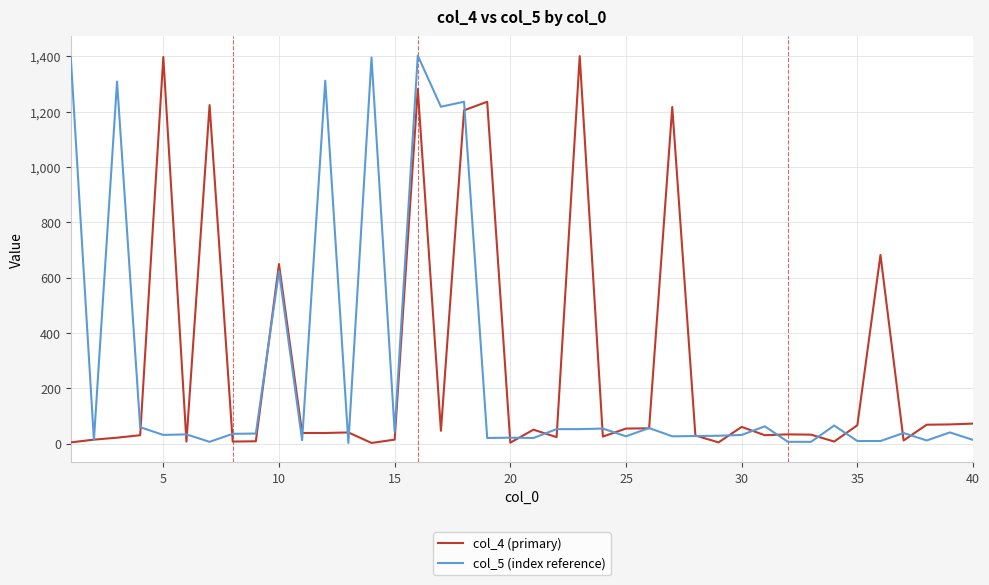

What is the greatest value displayed?

1403